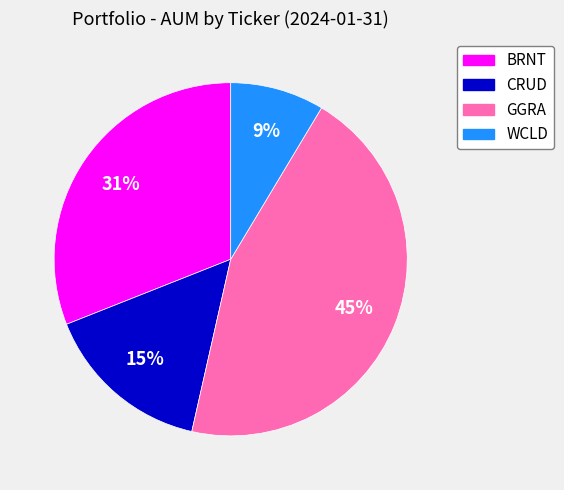

Rank the categories by value from lowest to highest.

WCLD, CRUD, BRNT, GGRA